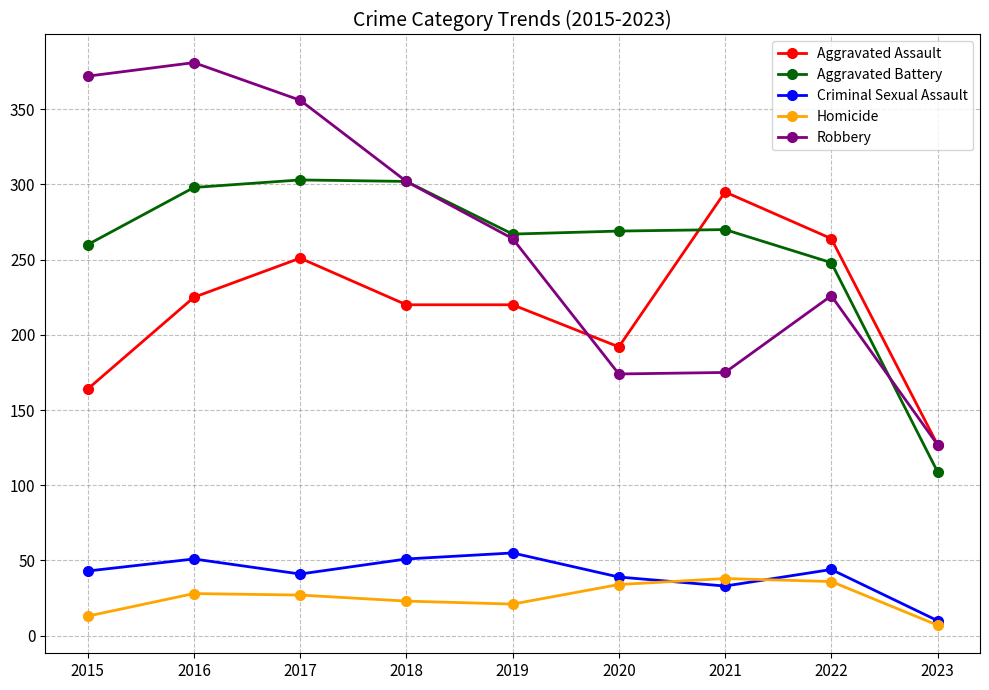

Is this an area chart (filled region under the line)?

No